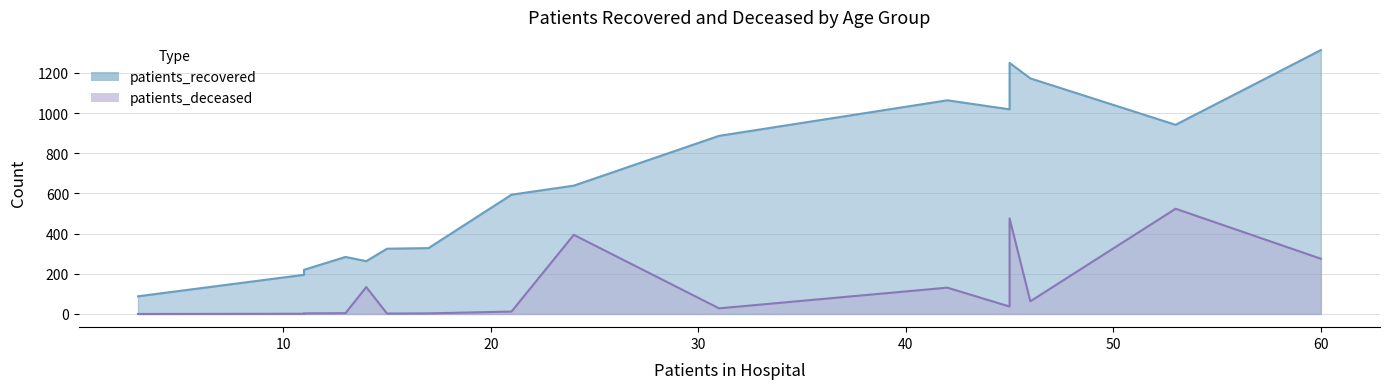

Rank the series by their average value, from highest to lowest.

patients_recovered, patients_deceased